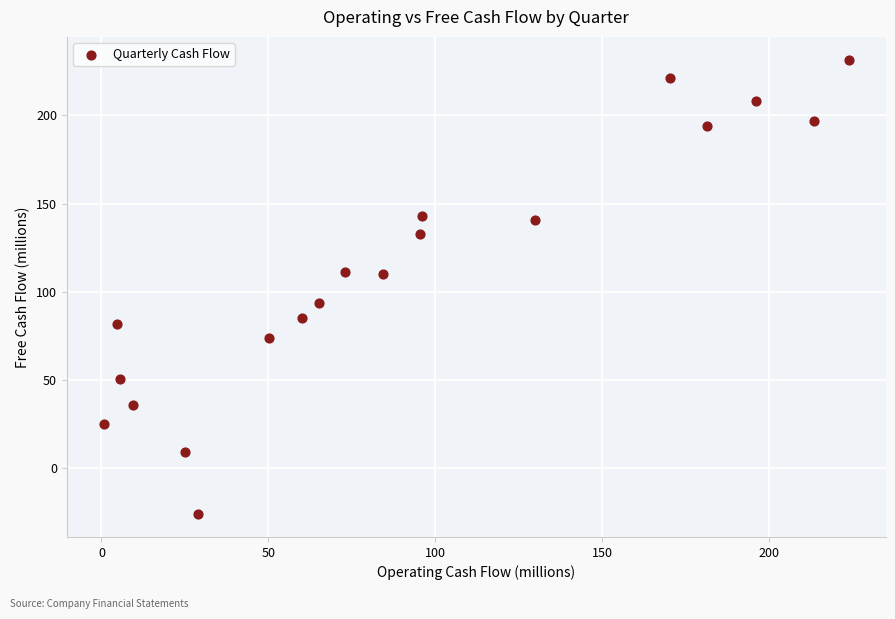

What is the range of Y values (max minus min)?

257.4